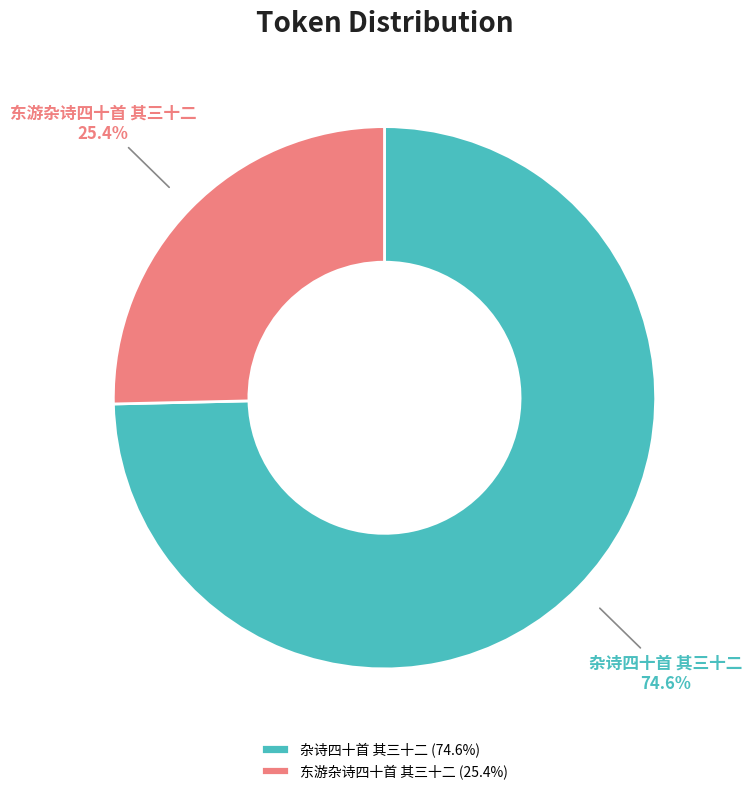

Rank the categories by value from highest to lowest.

杂诗四十首 其三十二, 东游杂诗四十首 其三十二